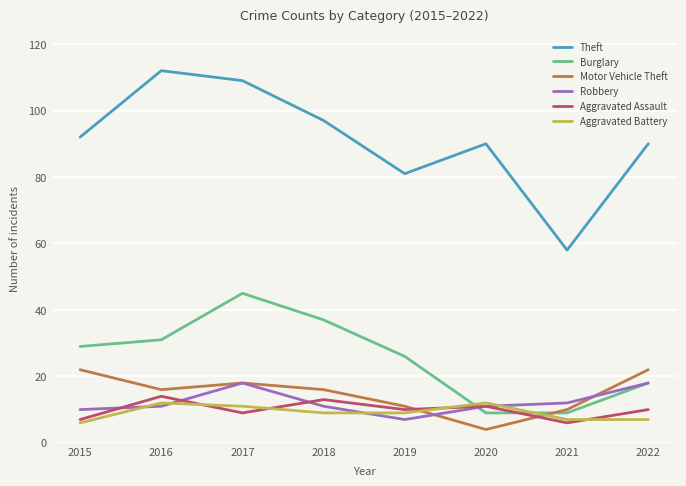

Which series changed the most between 2018 and 2022?

Burglary